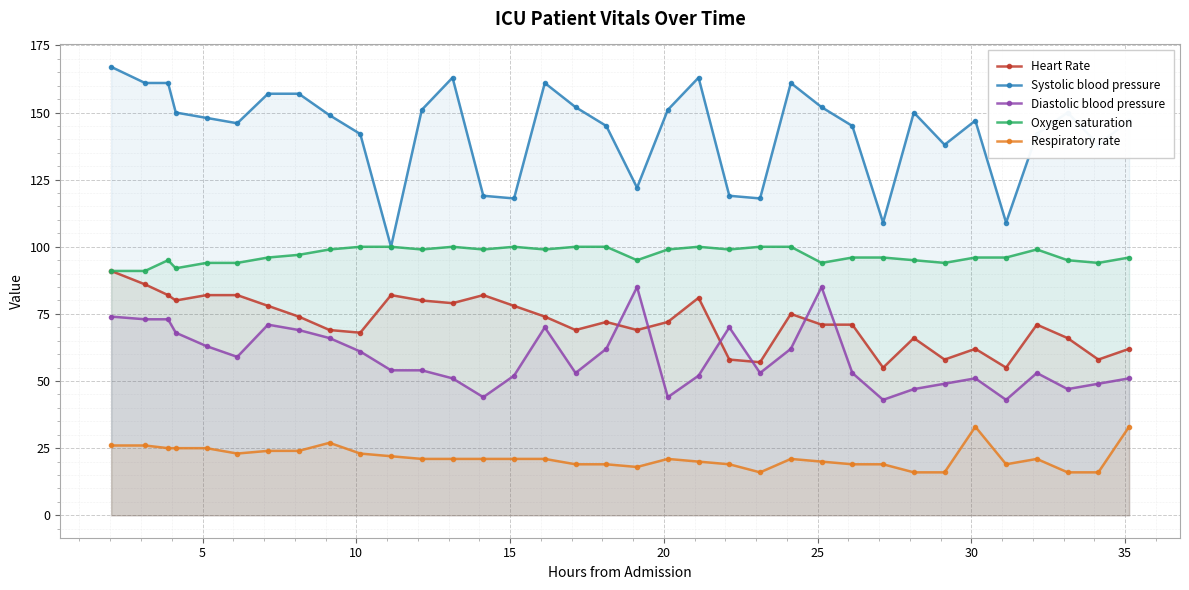

Reading left to right, extract all data points from this chart.

Heart Rate: 91	86	82	80	82	82	78	74	69	68	82	80	79	82	78	74	69	72	69	72	81	58	57	75	71	71	55	66	58	62	55	71	66	58	62
Systolic blood pressure: 167	161	161	150	148	146	157	157	149	142	100	151	163	119	118	161	152	145	122	151	163	119	118	161	152	145	109	150	138	147	109	142	150	138	147
Diastolic blood pressure: 74	73	73	68	63	59	71	69	66	61	54	54	51	44	52	70	53	62	85	44	52	70	53	62	85	53	43	47	49	51	43	53	47	49	51
Oxygen saturation: 91	91	95	92	94	94	96	97	99	100	100	99	100	99	100	99	100	100	95	99	100	99	100	100	94	96	96	95	94	96	96	99	95	94	96
Respiratory rate: 26	26	25	25	25	23	24	24	27	23	22	21	21	21	21	21	19	19	18	21	20	19	16	21	20	19	19	16	16	33	19	21	16	16	33